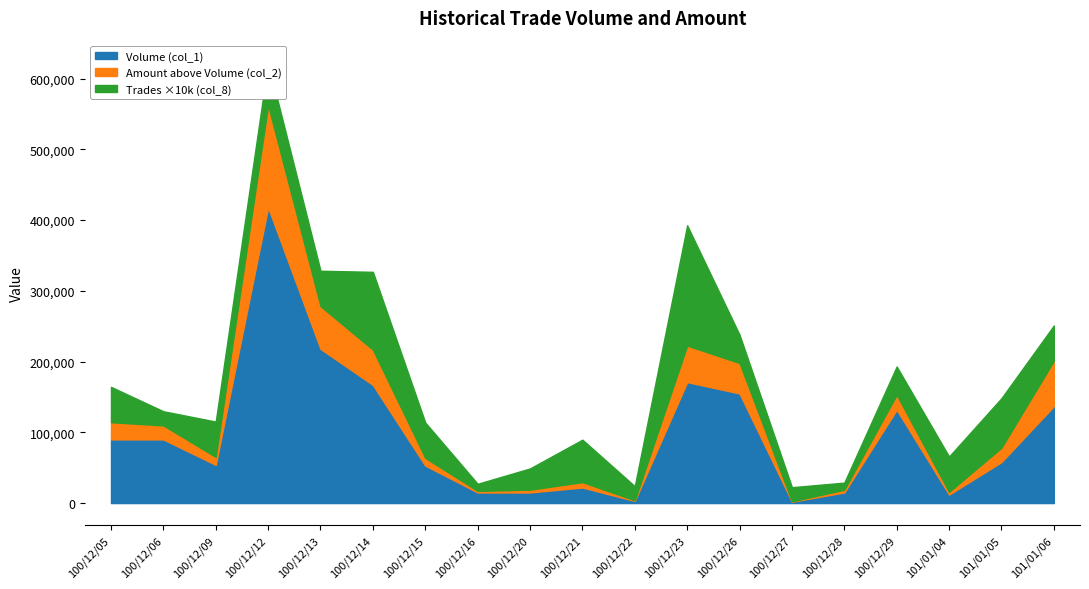

Does the chart display data point markers on the line(s)?

No